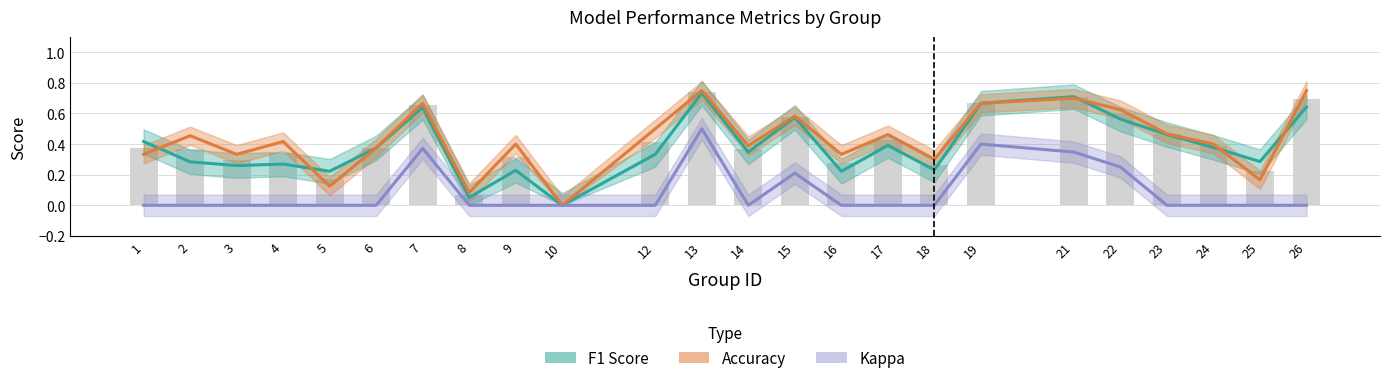

Is it true that Accuracy equals 0.6 at 22?

True